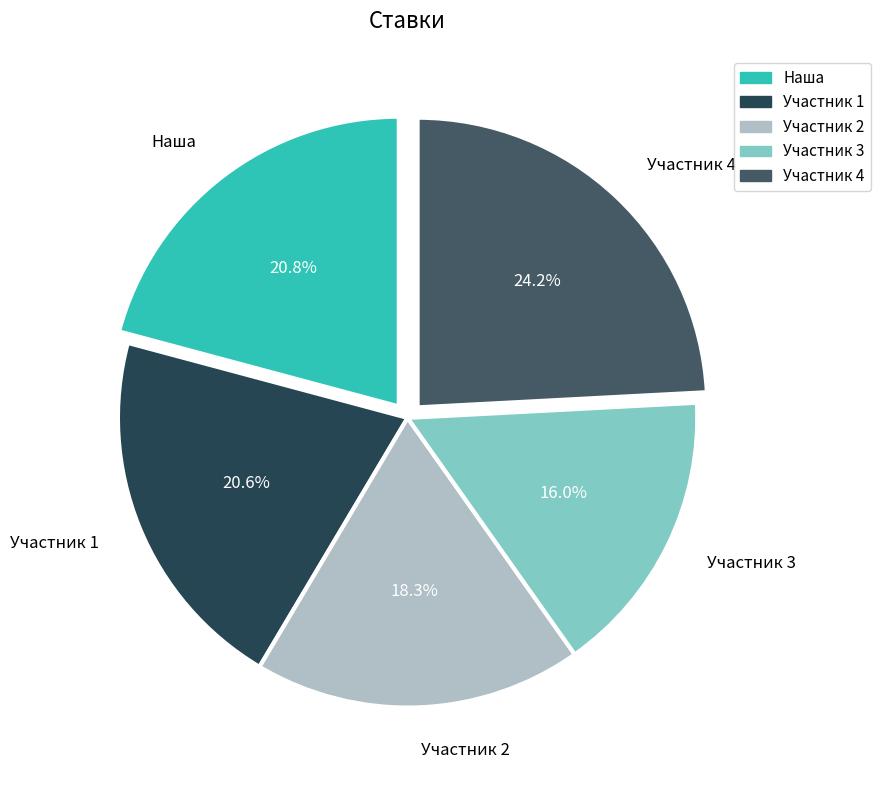

What is the smallest slice in the pie chart?

Участник 3